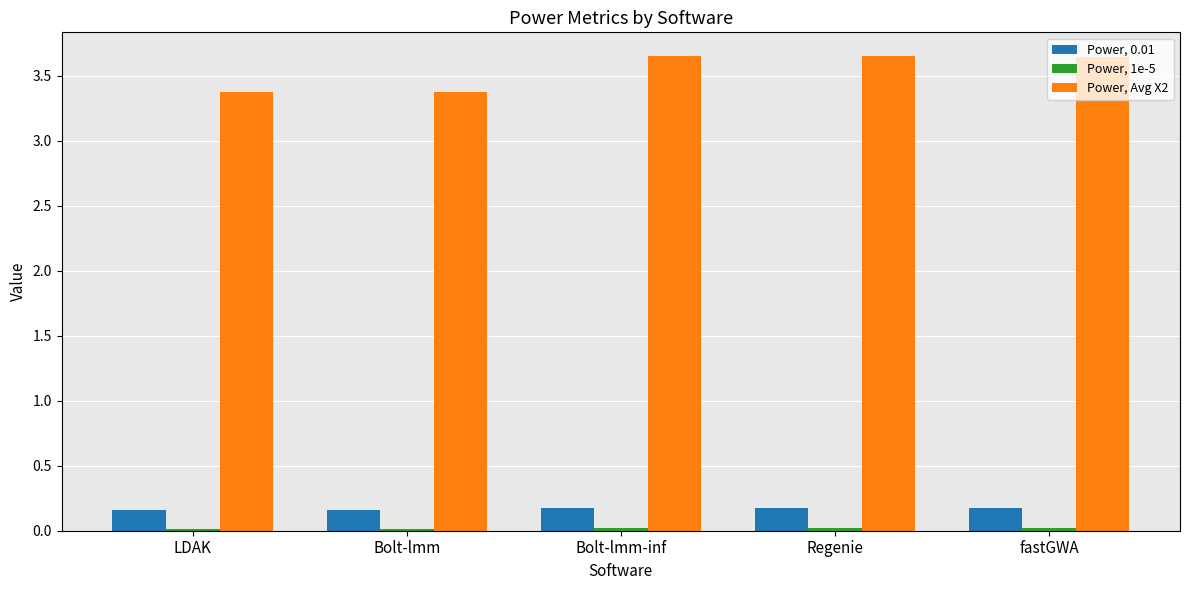

At how many categories does at least one series exceed 1?

5